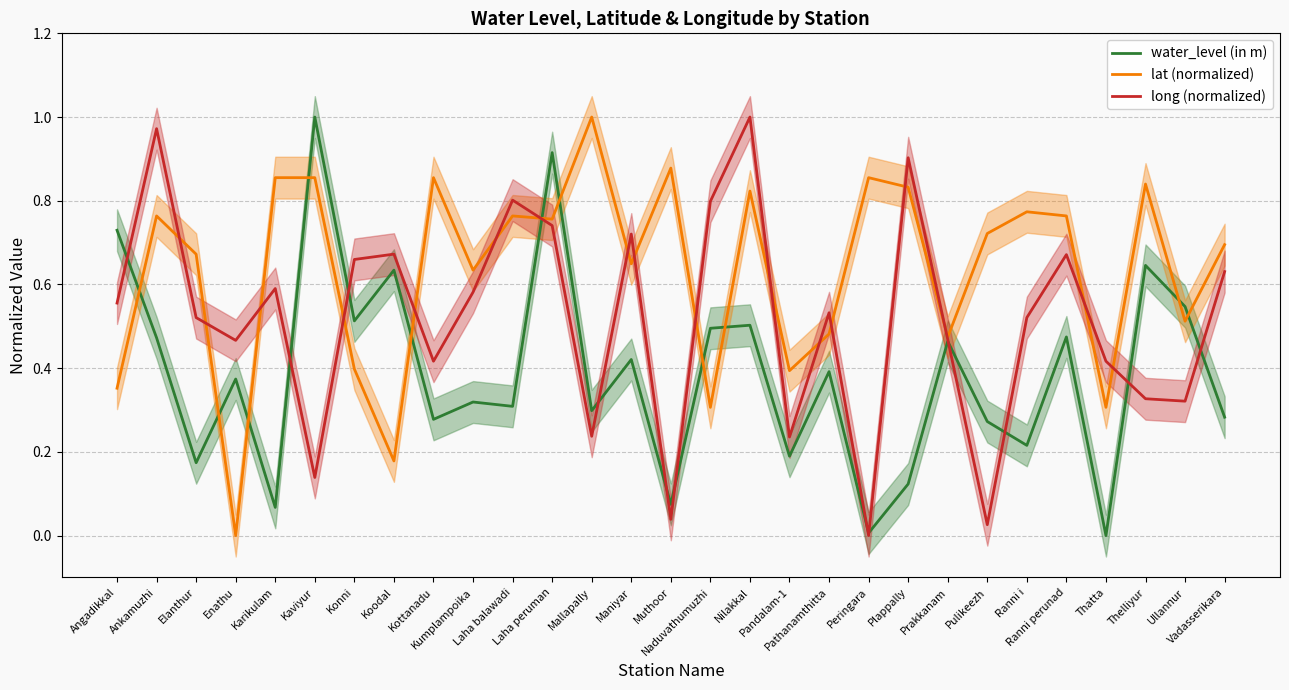

What is the total value across all series at Thatta?

0.7